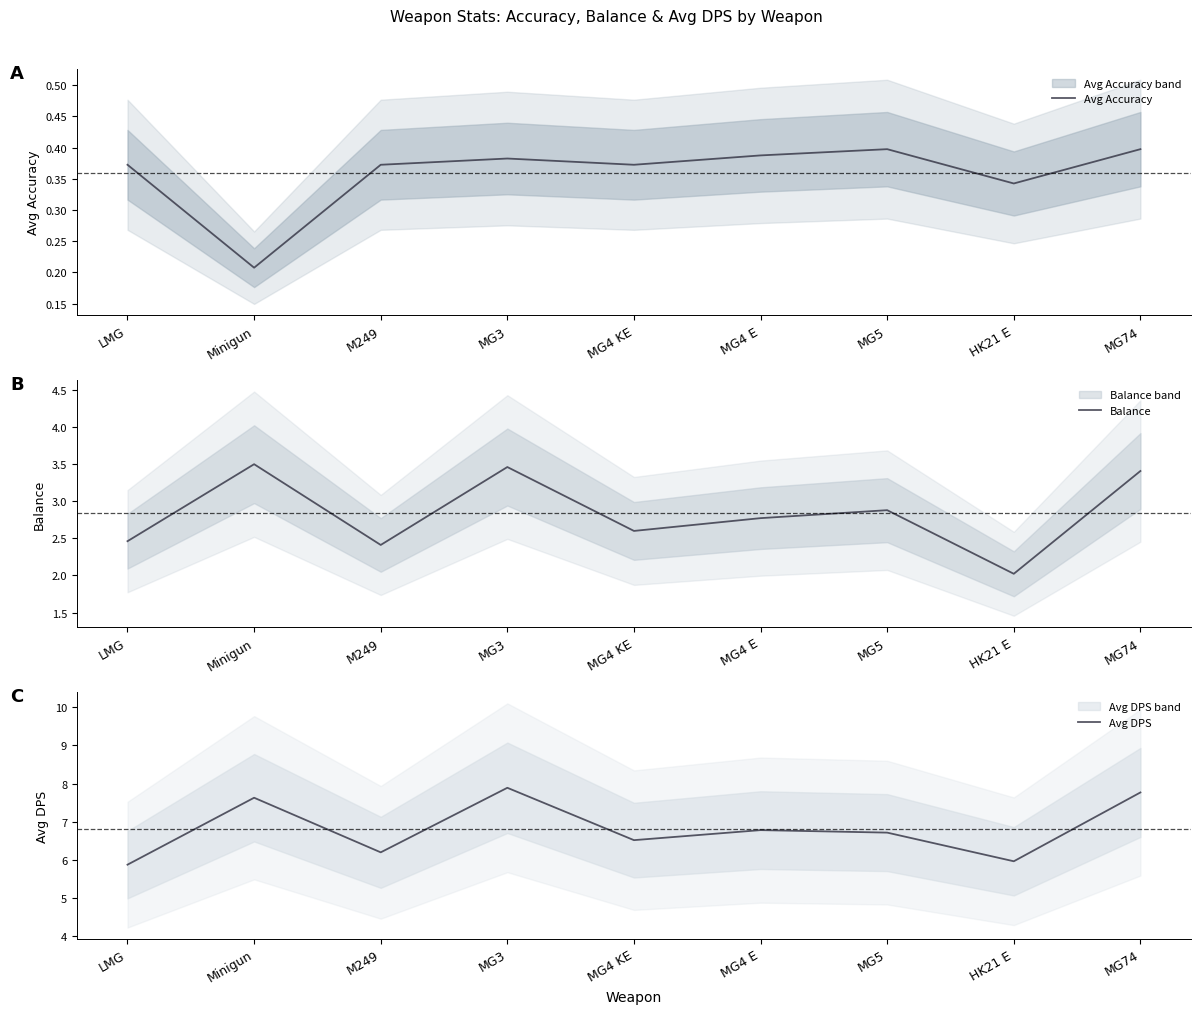

What is the value of the Balance point at the 6th from the left?

2.8